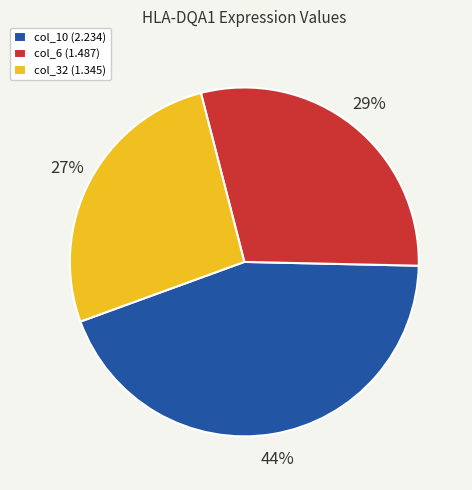

To the nearest percent, what is the combined percentage of col_6 (1.487) and col_10 (2.234)?

73%